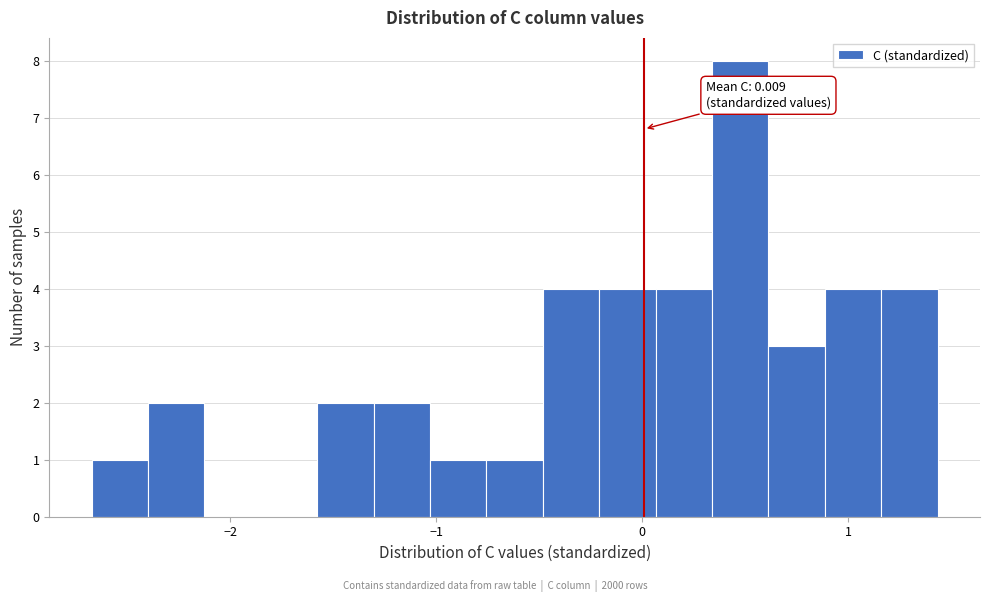

Around what value on the x-axis is the tallest bar? Give the approximate position of its centre, as read against the axis.

0.5